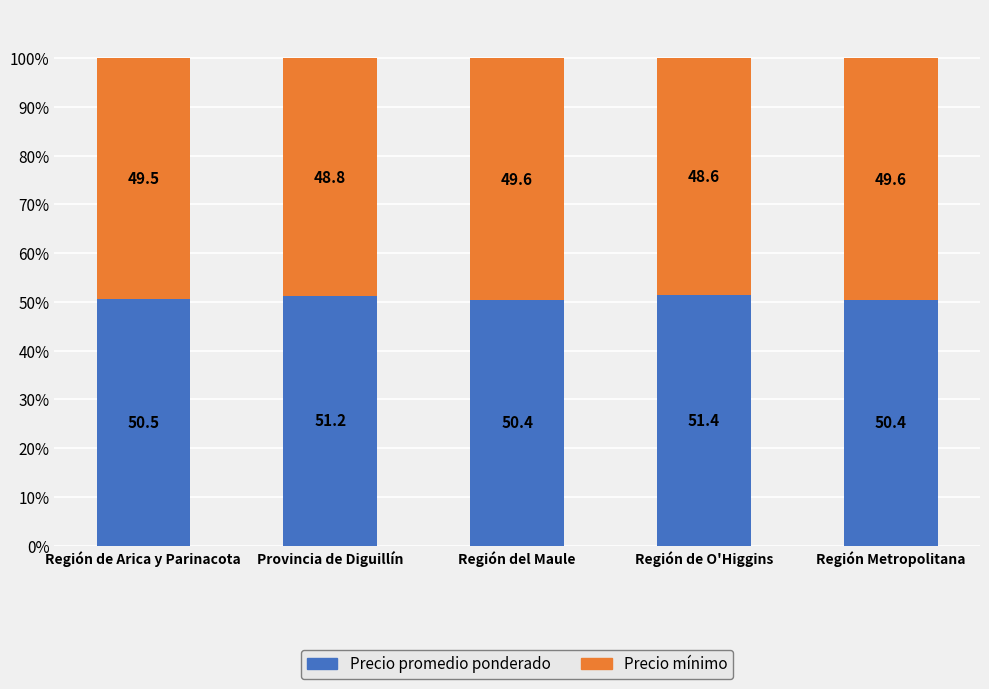

What is the difference between the maximum and minimum values in the Precio promedio ponderado series?

1.0